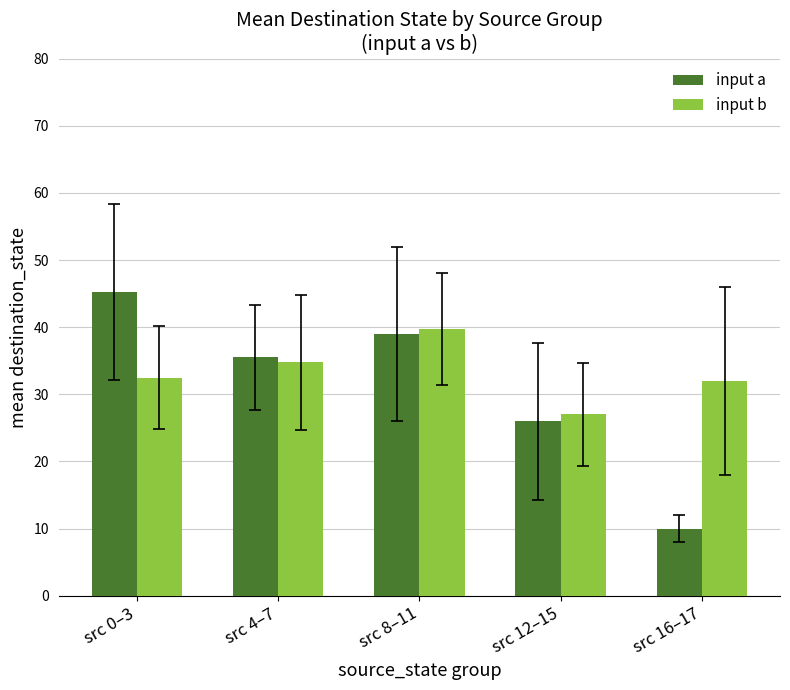

What is the spread (max minus min) of values at src 12–15?

1.0